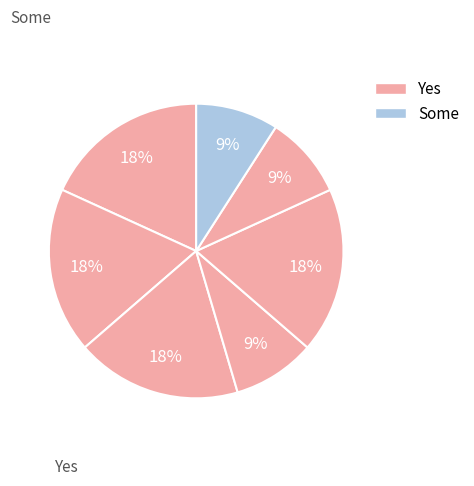

How many segments does this pie chart have?

7